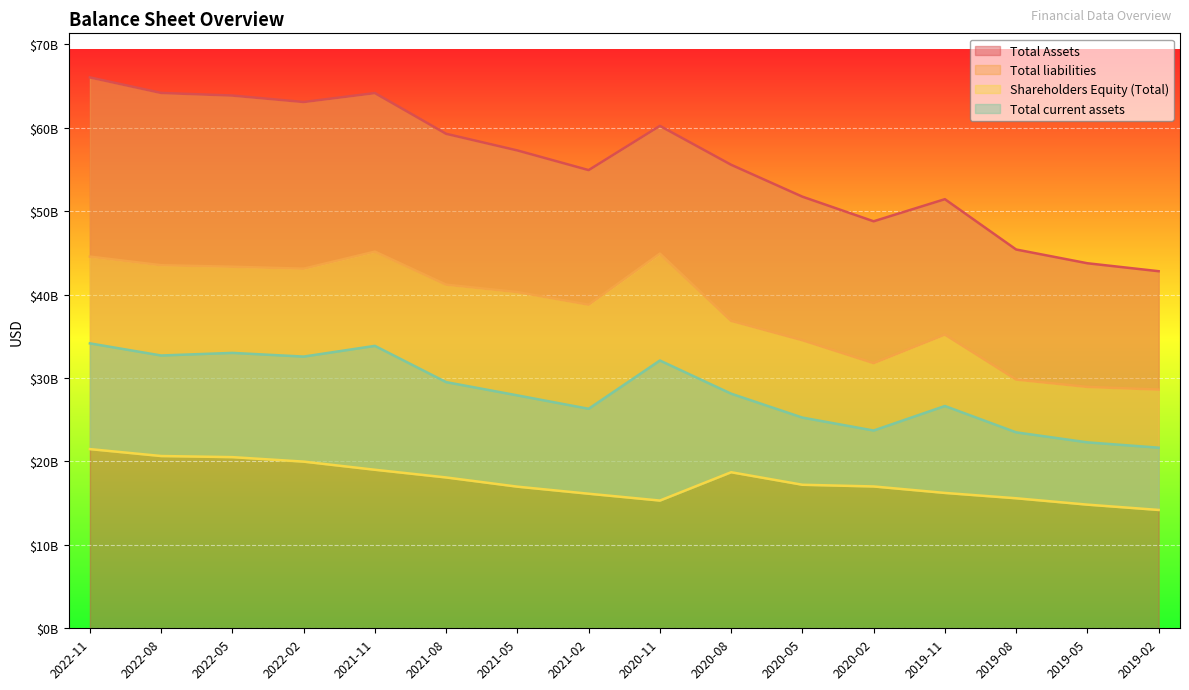

What is the total value across all series at 2020-08?

139232000000